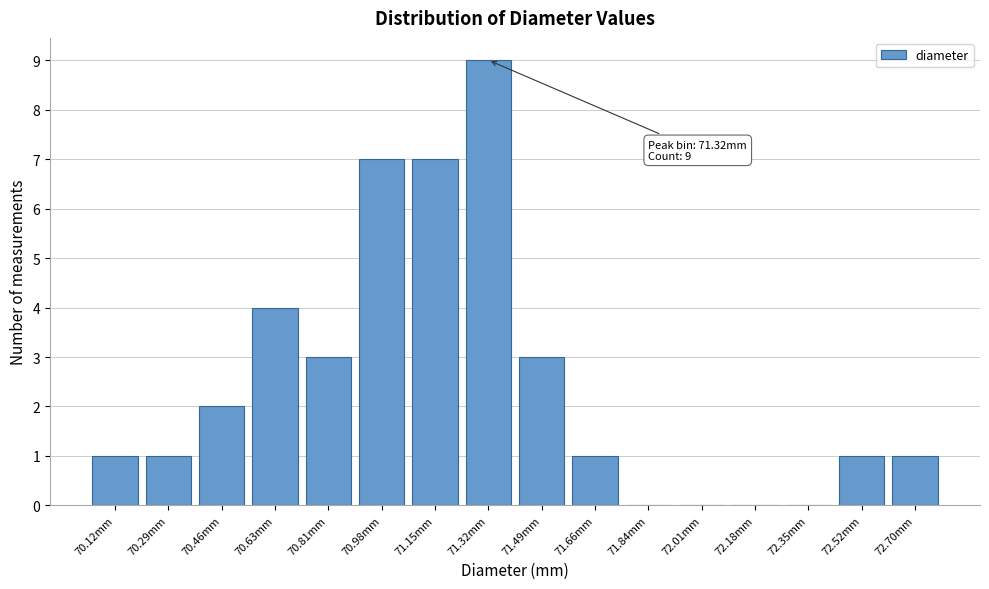

Reading left to right, what are all the values shown in this chart?

70.12mm=1	70.29mm=1	70.46mm=2	70.63mm=4	70.81mm=3	70.98mm=7	71.15mm=7	71.32mm=9	71.49mm=3	71.66mm=1	71.84mm=0	72.01mm=0	72.18mm=0	72.35mm=0	72.52mm=1	72.70mm=1